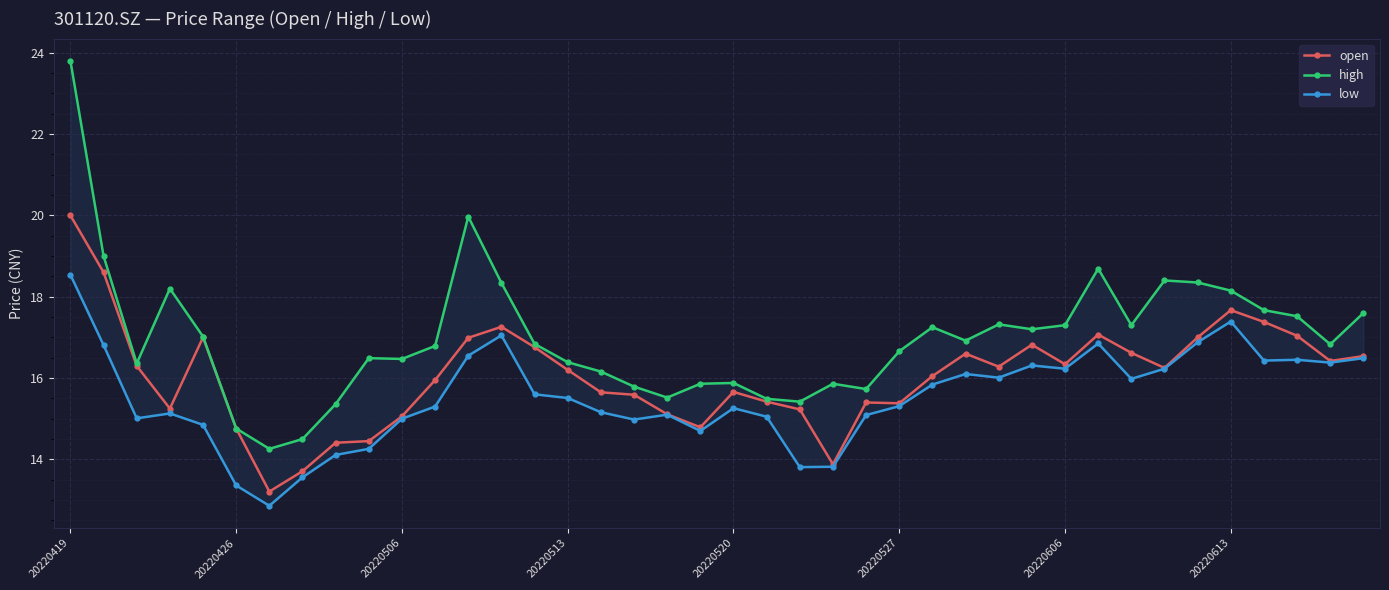

What is the minimum value shown in the chart?

12.9